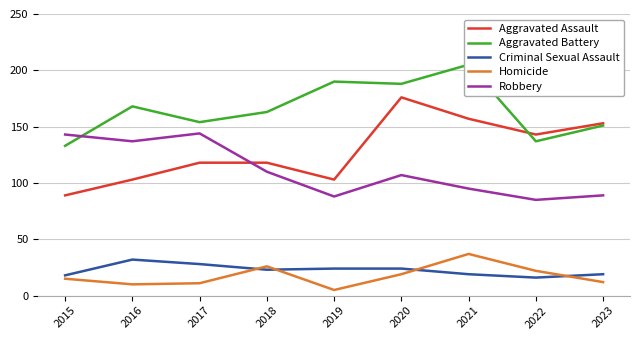

What is the average value of the Aggravated Assault series?

129